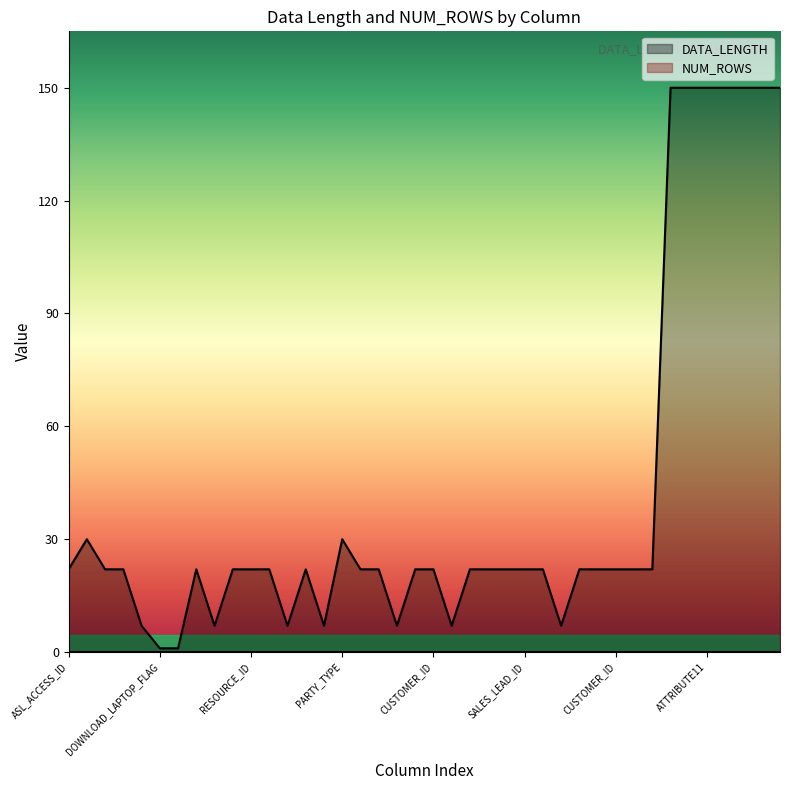

What is the label of the 36th point from the left?

ATTRIBUTE11